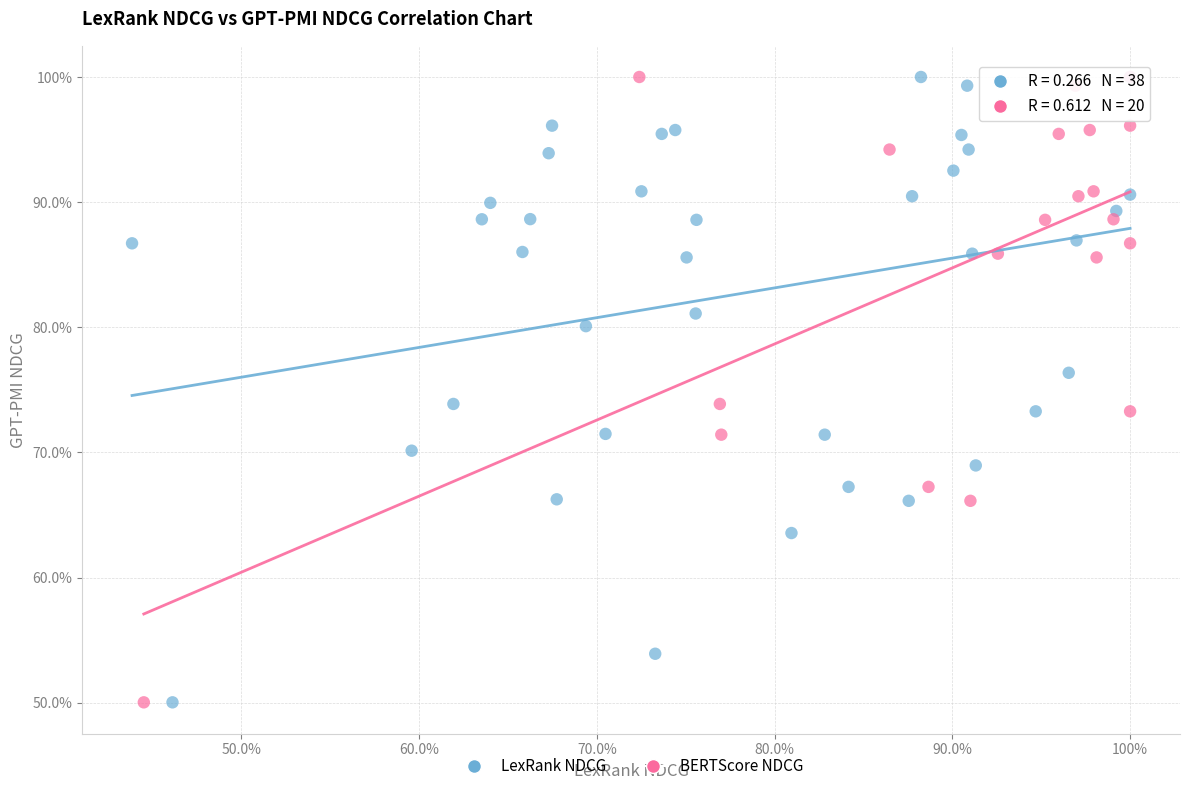

What are all the series names shown in the legend?

LexRank NDCG, BERTScore NDCG